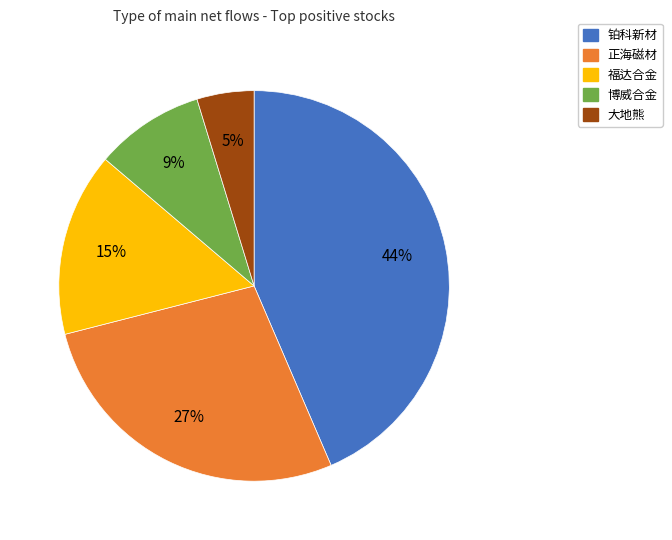

Does 大地熊 represent more than half of the total?

No